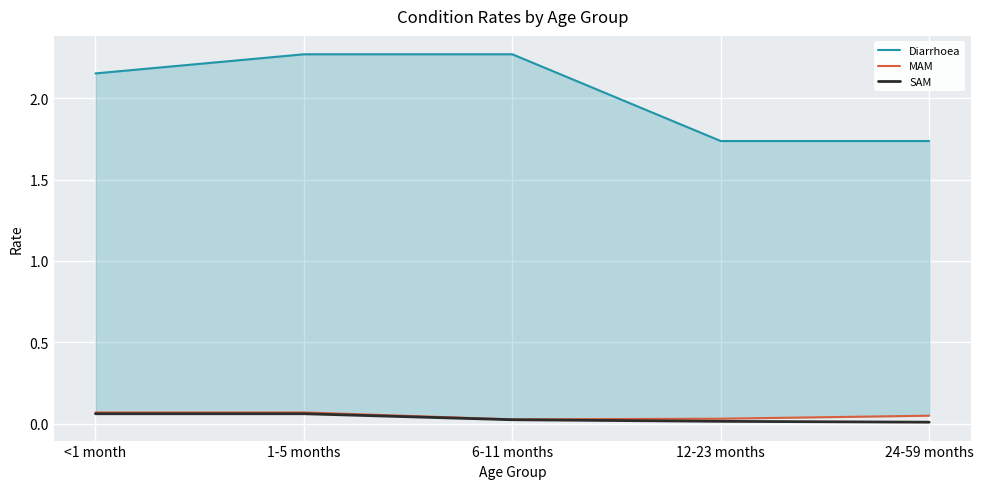

Reading left to right, extract all data points from this chart.

Diarrhoea: <1 month=2.2	1-5 months=2.3	6-11 months=2.3	12-23 months=1.7	24-59 months=1.7
MAM: <1 month=0.1	1-5 months=0.1	6-11 months=0.0	12-23 months=0.0	24-59 months=0.1
SAM: <1 month=0.1	1-5 months=0.1	6-11 months=0.0	12-23 months=0.0	24-59 months=0.0